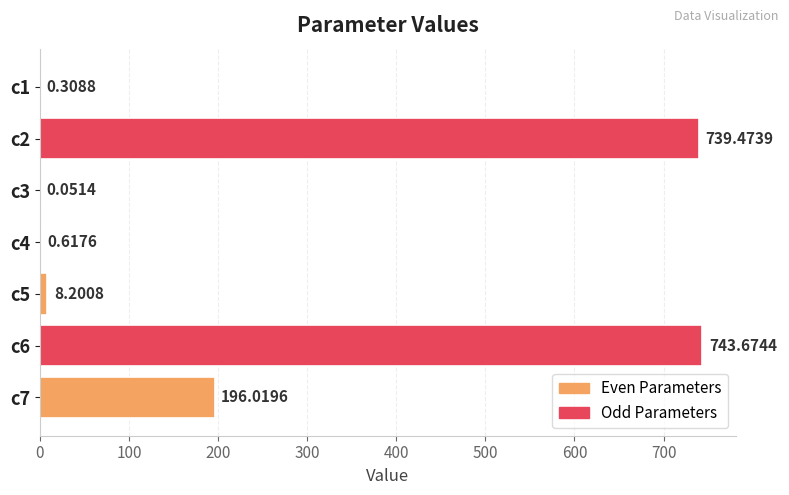

What is the change in value from c3 to c7?

+196.0